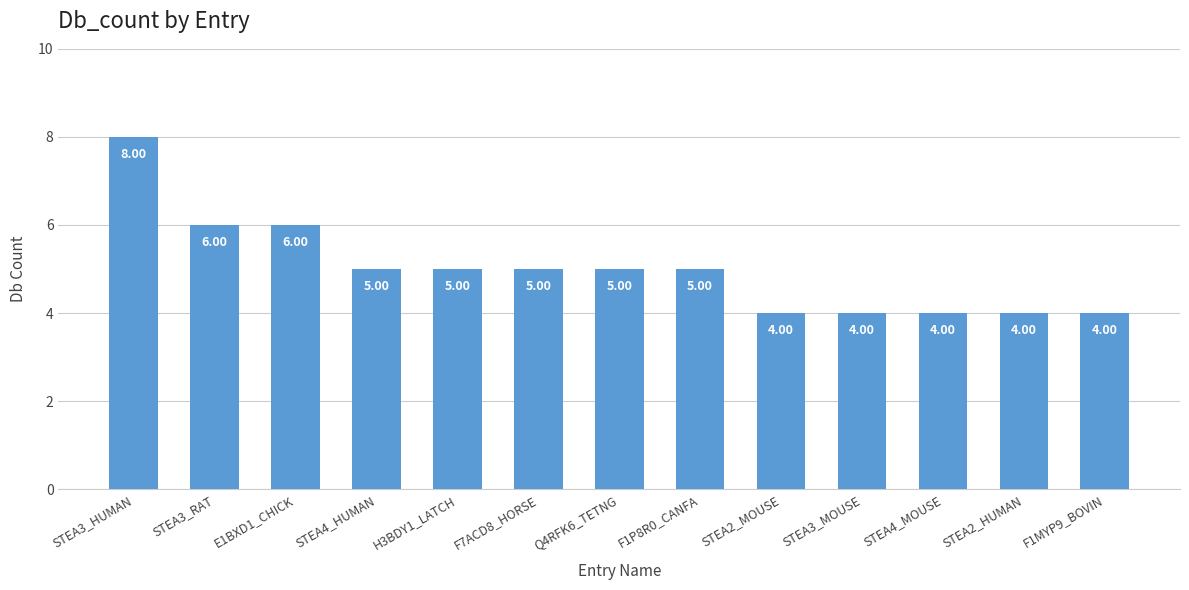

What is the label of the 6th bar from the left?

F7ACD8_HORSE